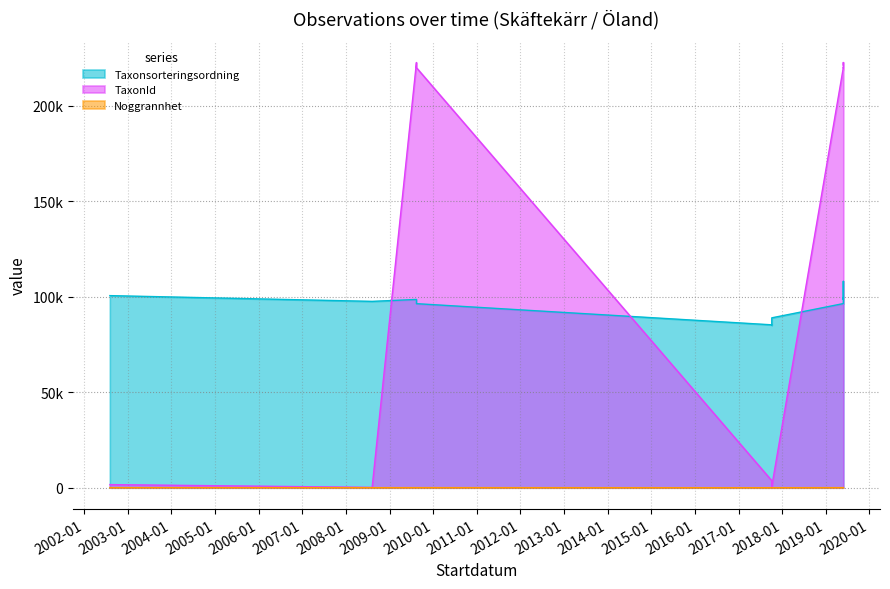

True or false: Taxonsorteringsordning has more than 2 points higher than both neighbors.

False